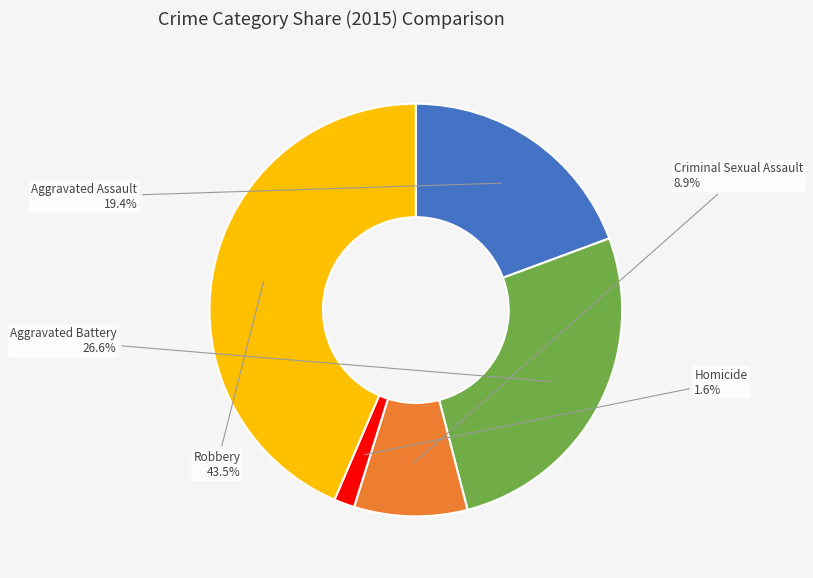

How many segments does this pie chart have?

5